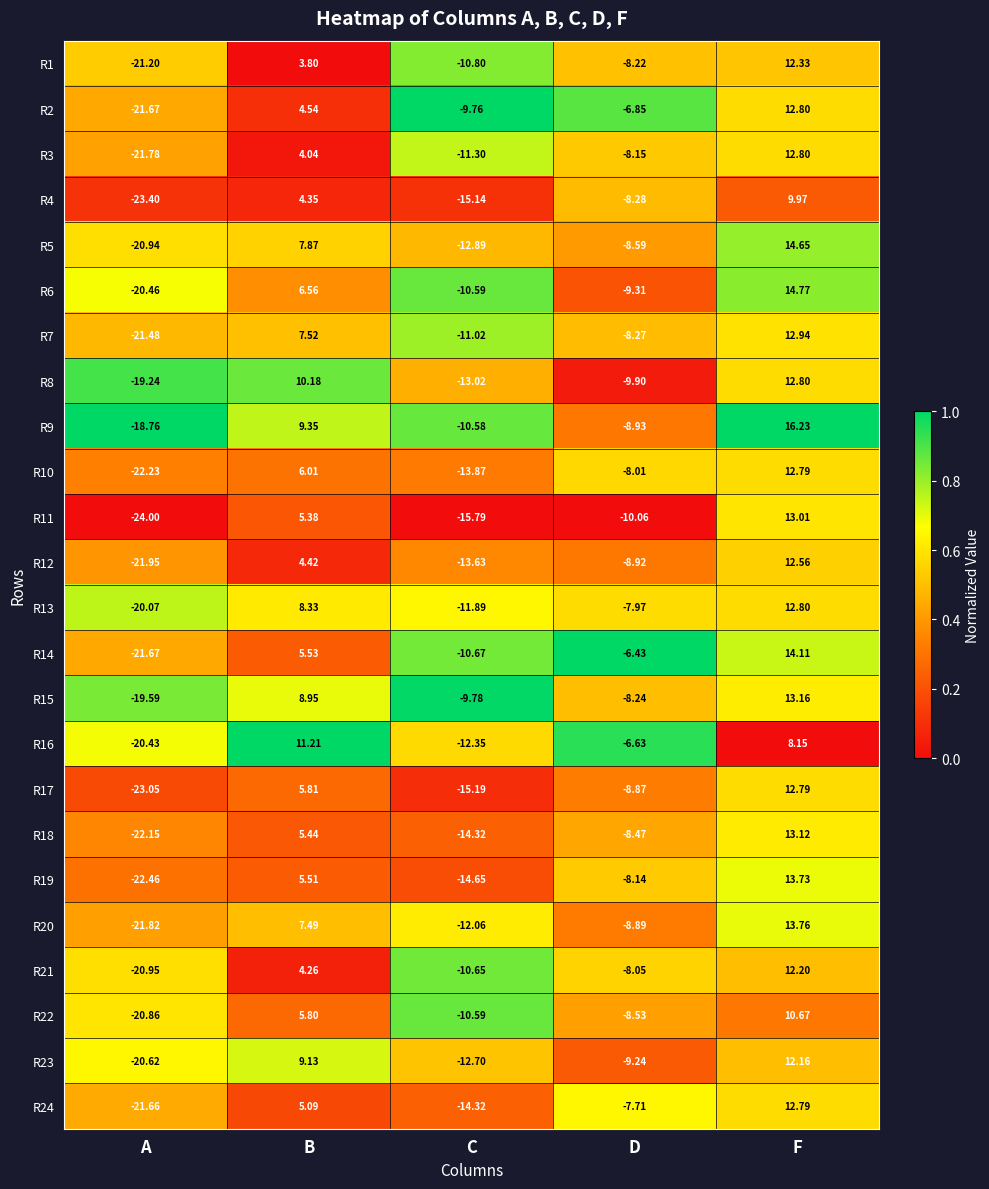

Which category has the lowest value in the R10 series?

A